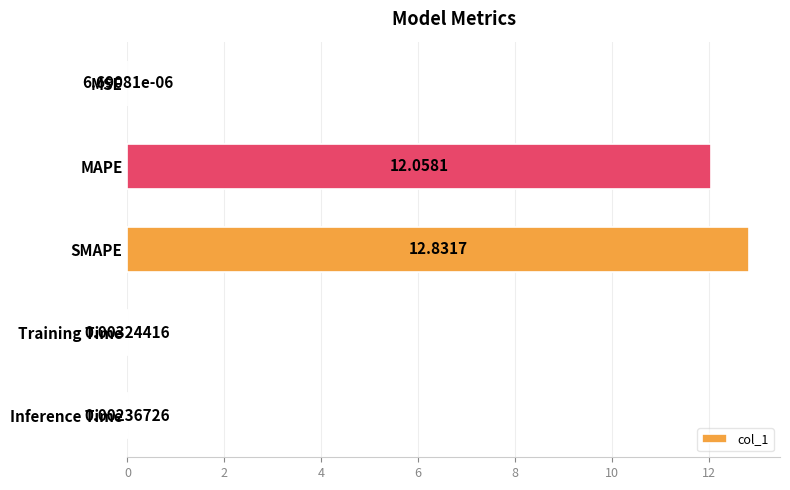

What is the sum of the values at MAPE and Inference Time?

12.1